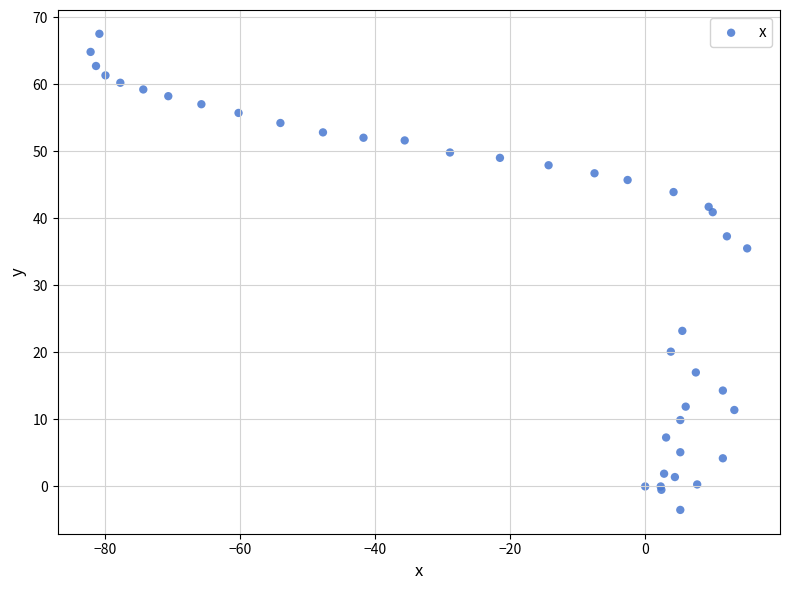

What Y value in the scatter plot is closest to 32?

35.5